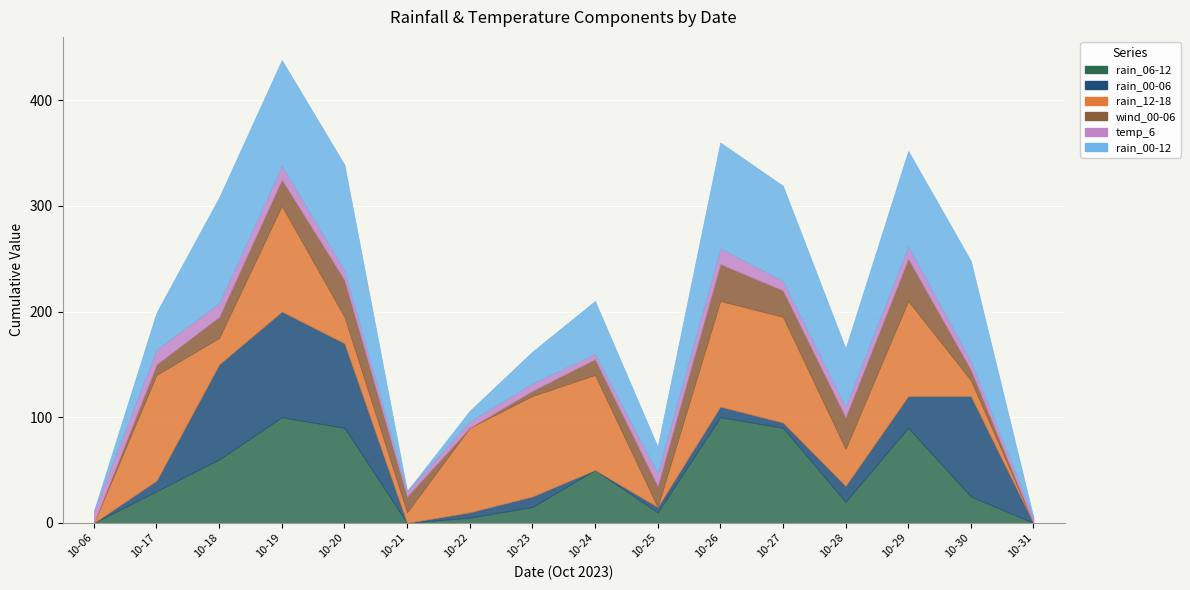

Where do rain_12-18 and temp_6 first cross each other?

2023-10-06 and 2023-10-17